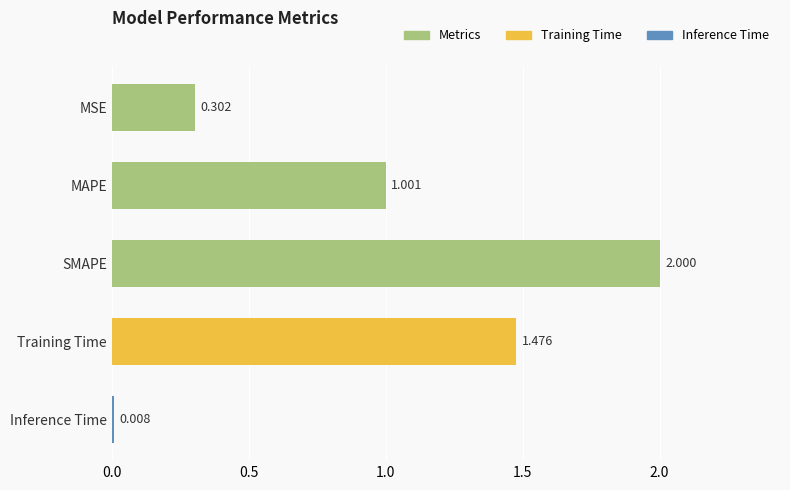

Rank the categories by value from lowest to highest.

Inference Time, MSE, MAPE, Training Time, SMAPE